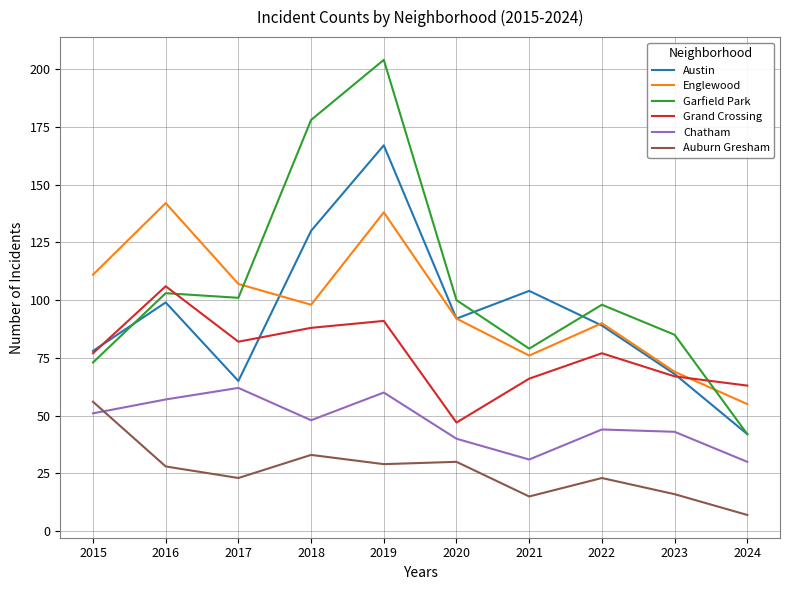

What is the spread (max minus min) of values at 2021?

89